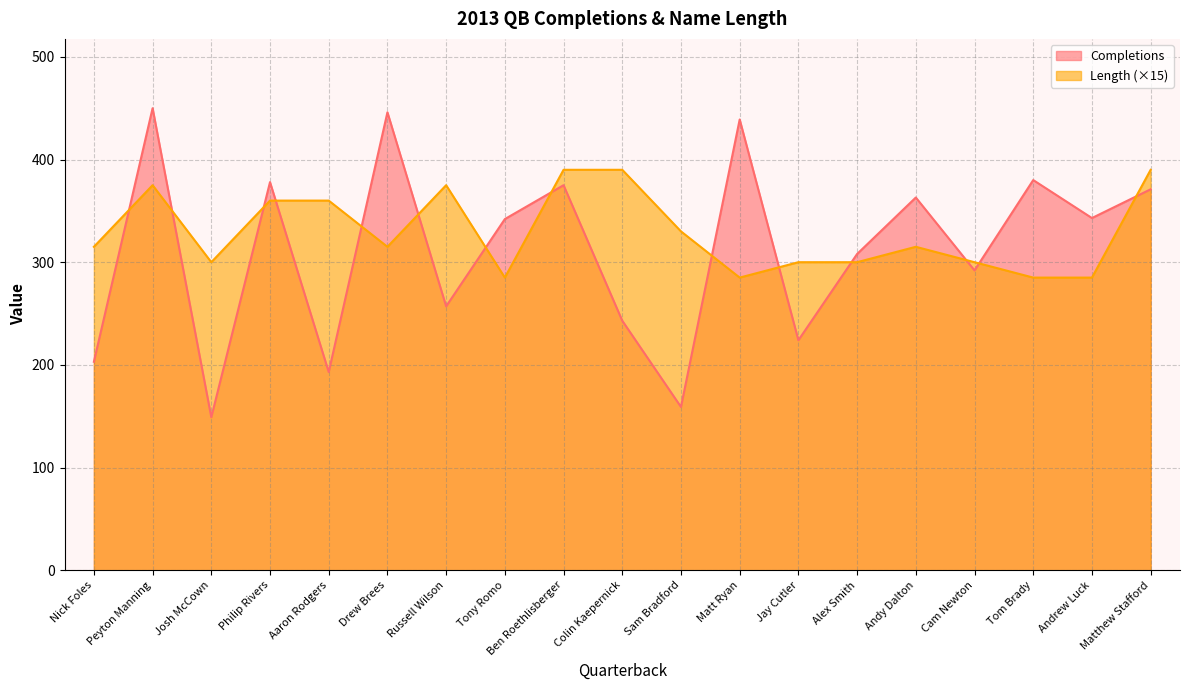

Rank the series at Tony Romo from highest to lowest value.

Completions, Length (×15)